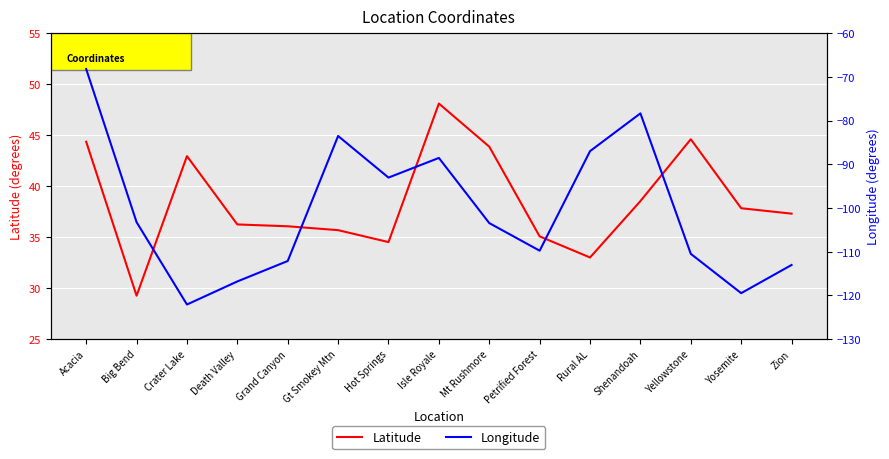

Does the chart display data point markers on the line(s)?

No